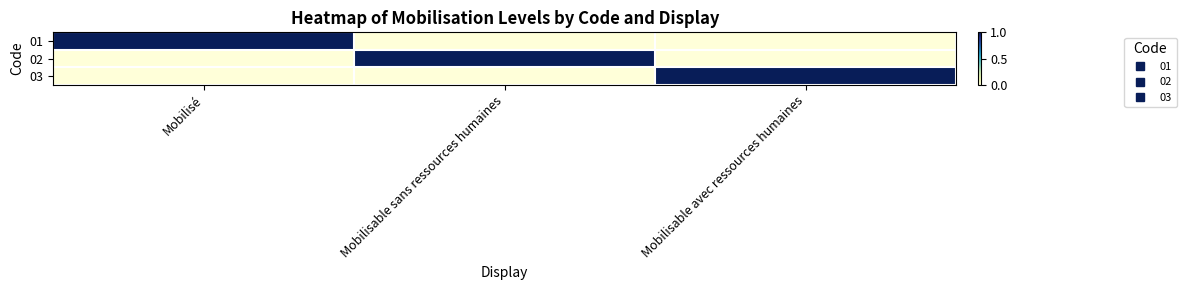

Reading right to left, what are all the values shown in this chart?

01: Mobilisable avec ressources humaines=0	Mobilisable sans ressources humaines=0	Mobilisé=1
02: Mobilisable avec ressources humaines=0	Mobilisable sans ressources humaines=1	Mobilisé=0
03: Mobilisable avec ressources humaines=1	Mobilisable sans ressources humaines=0	Mobilisé=0